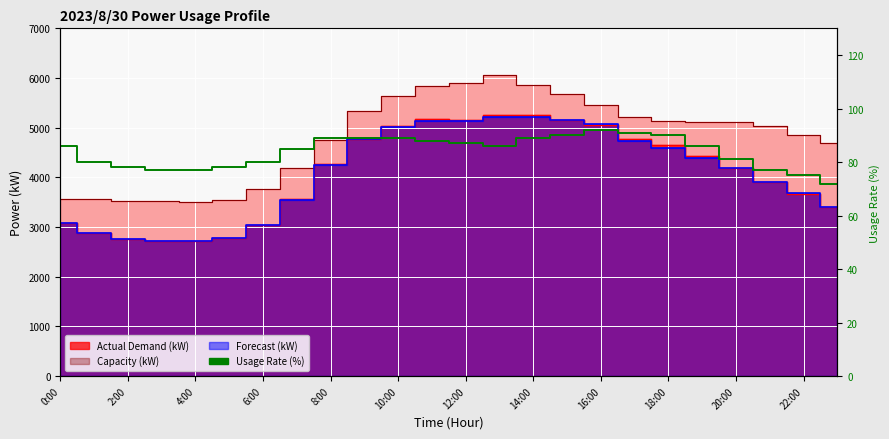

What is the ratio of the value at 22 to the value at 17?

0.8